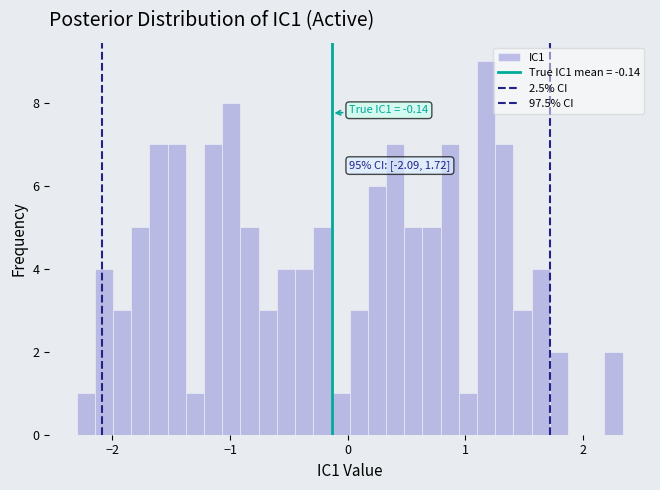

Around what value on the x-axis is the tallest bar? Give the approximate position of its centre, as read against the axis.

1.2